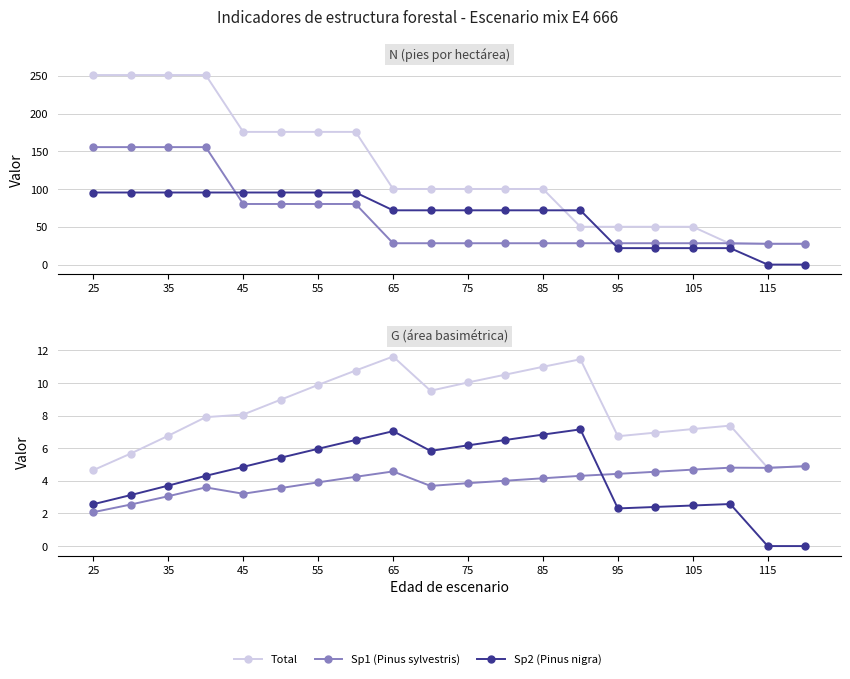

What are all the series names shown in the legend?

Total, Sp1 (Pinus sylvestris), Sp2 (Pinus nigra)